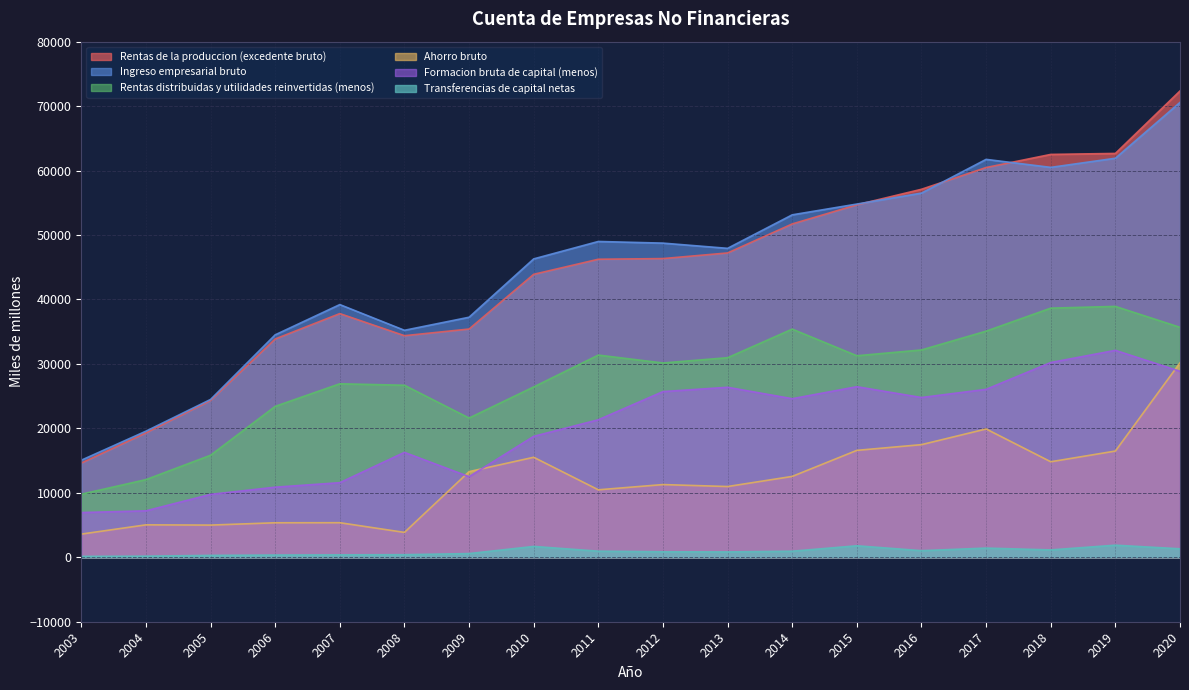

Where do Formacion bruta de capital (menos) and Ahorro bruto first cross each other?

2008 and 2009